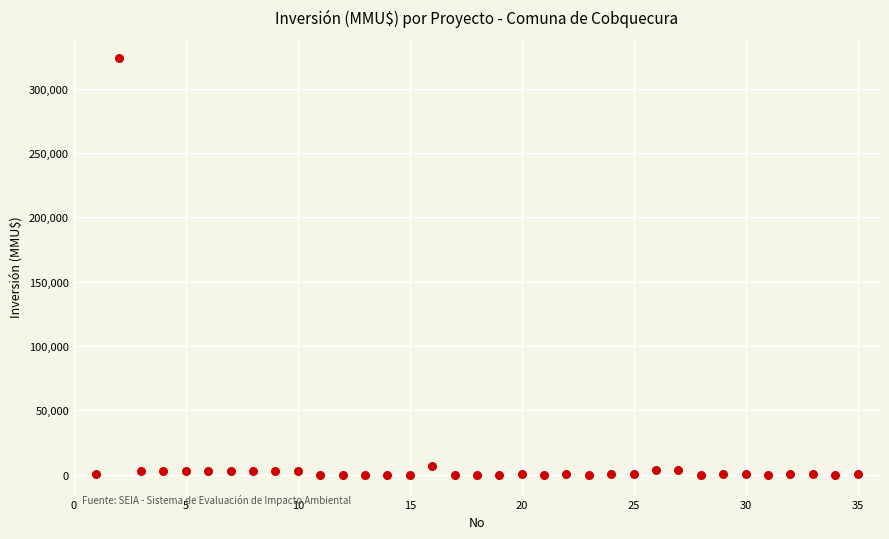

What is the range of X values (max minus min)?

34